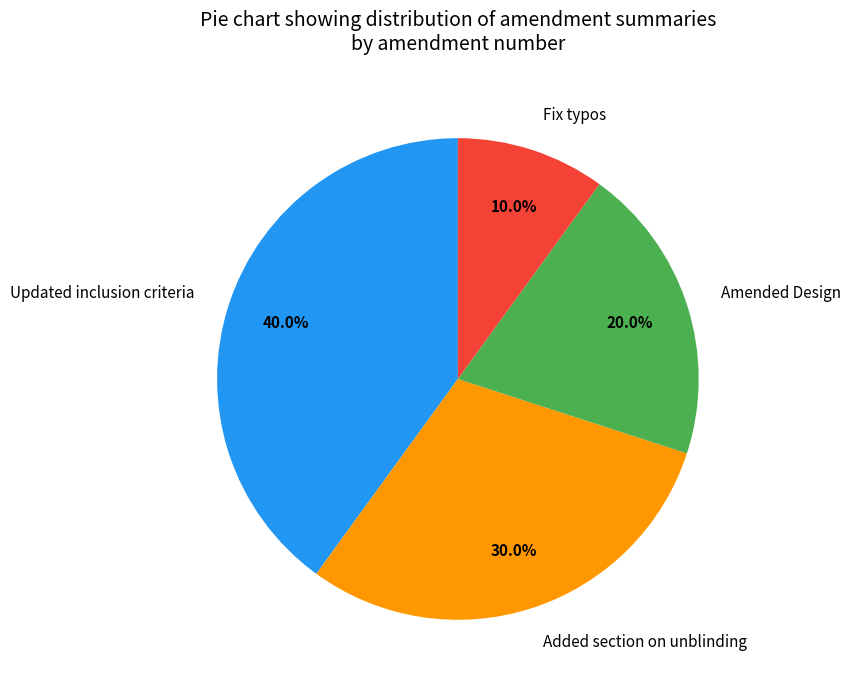

Is it true that Added section on unblinding is 30% of the pie?

True